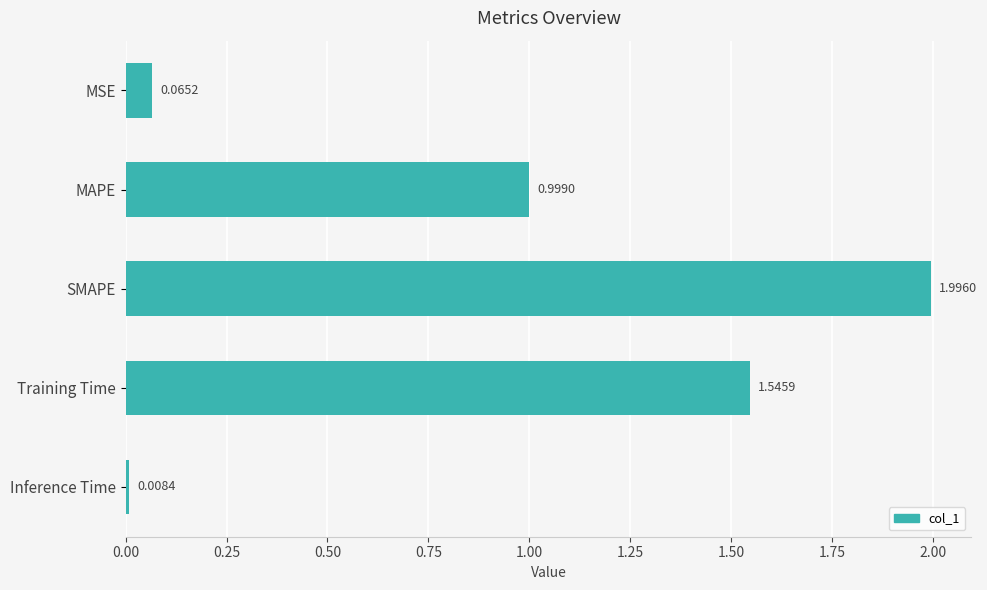

Between SMAPE and Inference Time, which is larger?

SMAPE